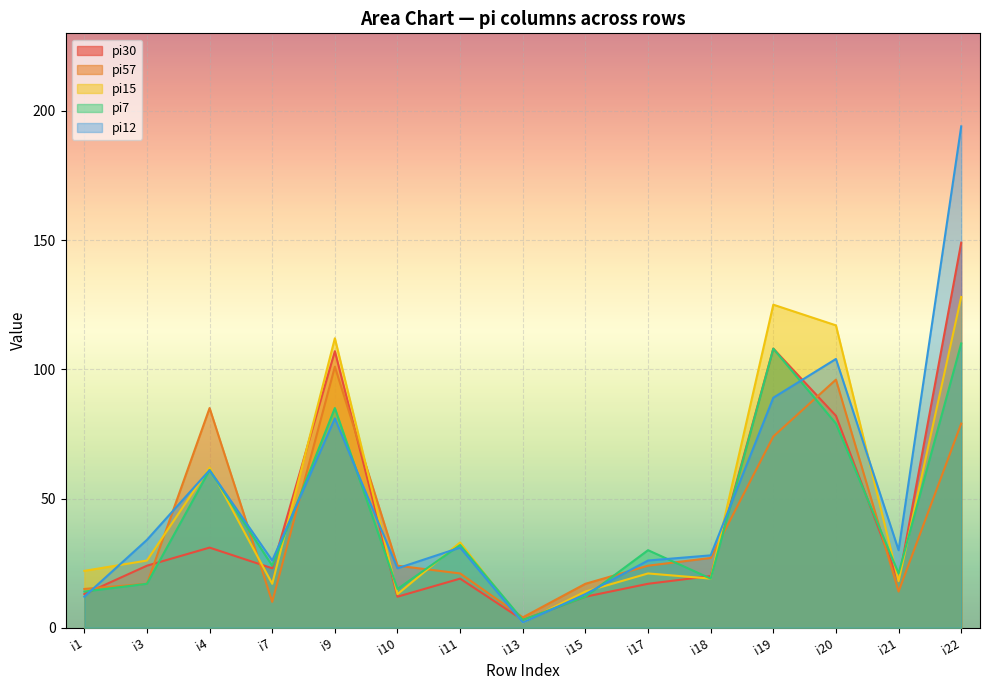

The pi30 series shows 69 at i22. True or false?

False